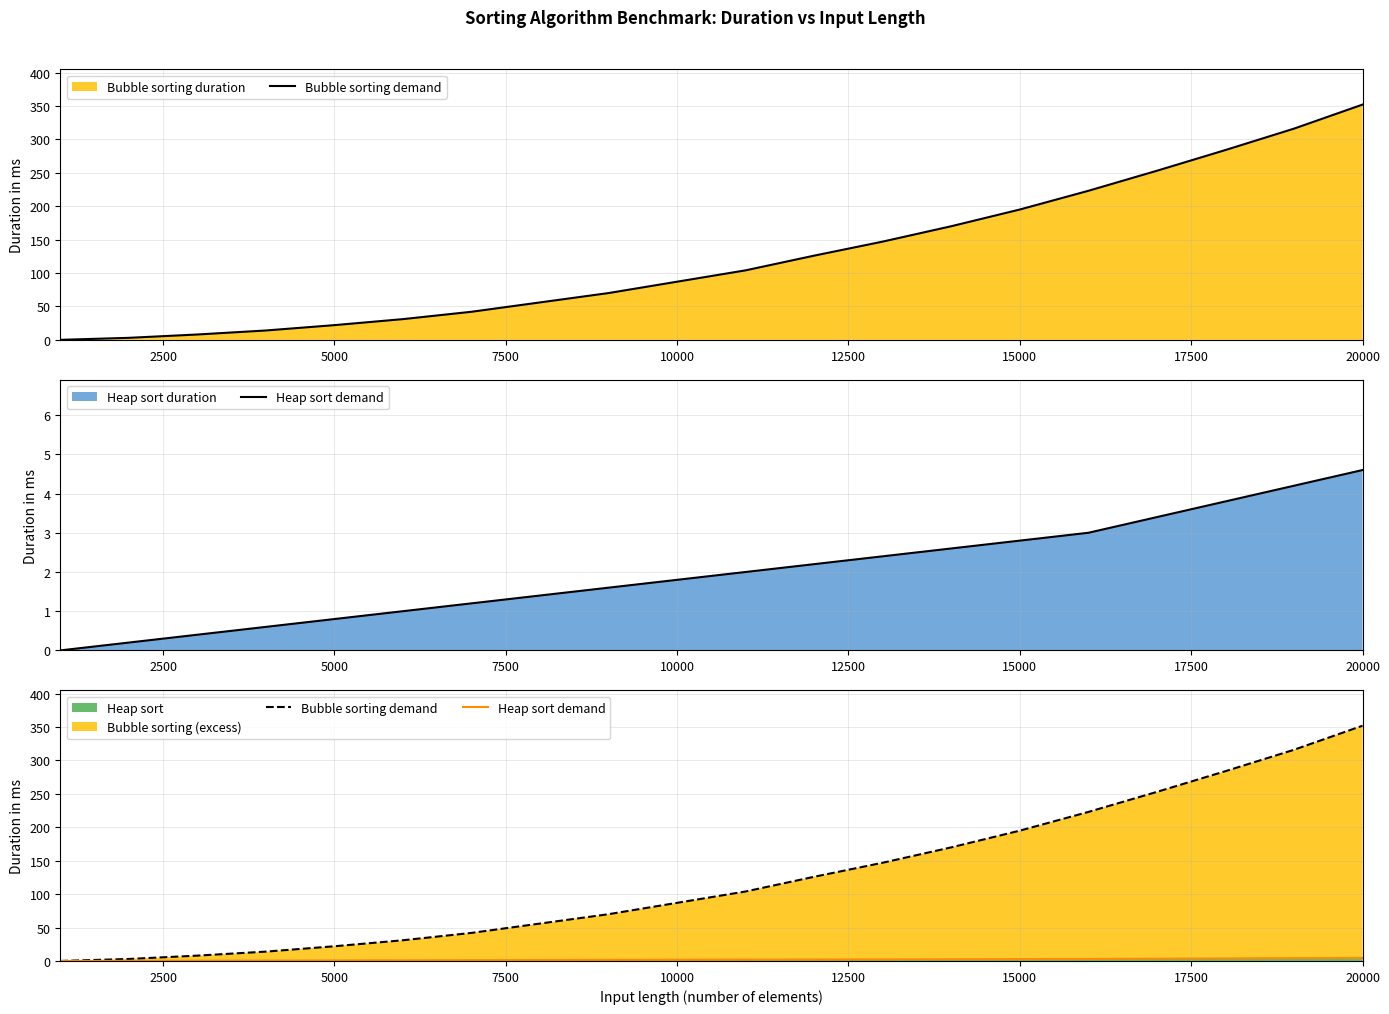

How many data points in Bubble sorting demand are less than 104?

10